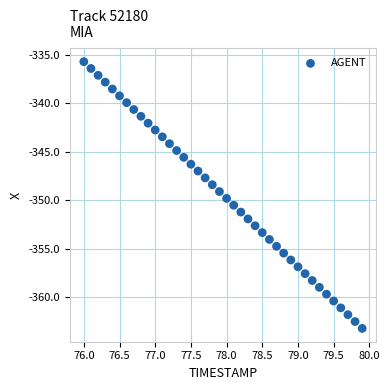

What is the range of X values (max minus min)?

3.9